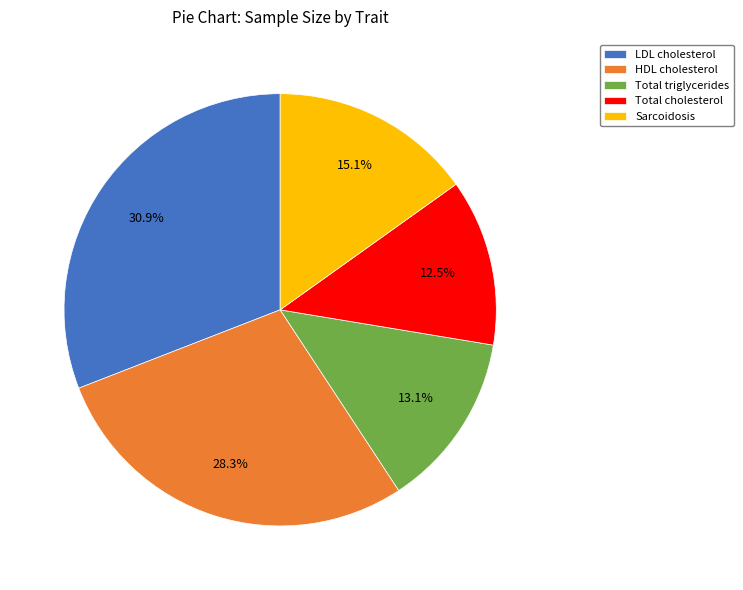

Does any single category account for the majority?

No